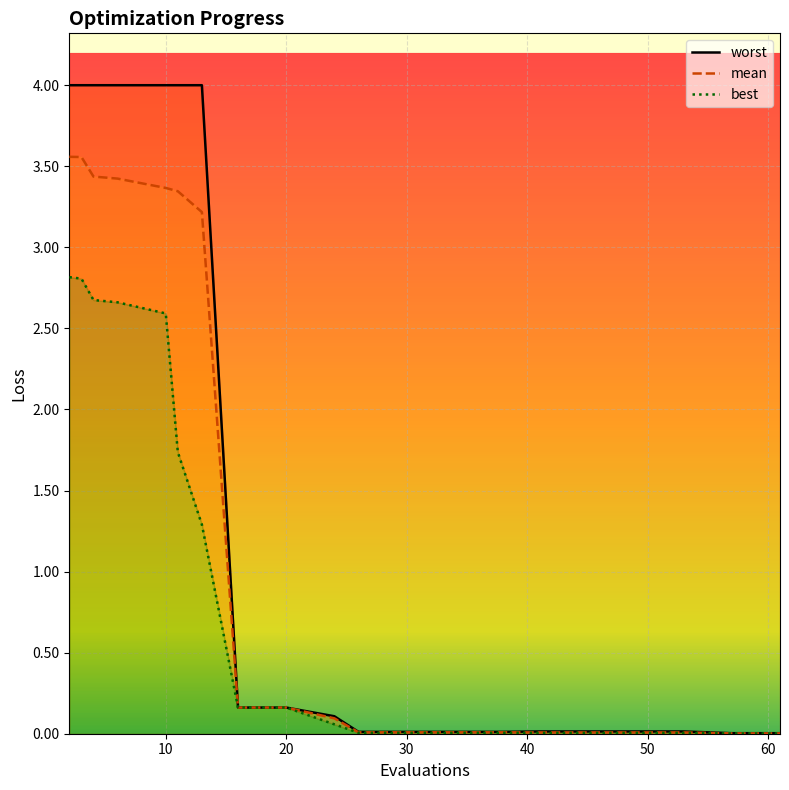

True or false: worst and best intersect in this chart.

False